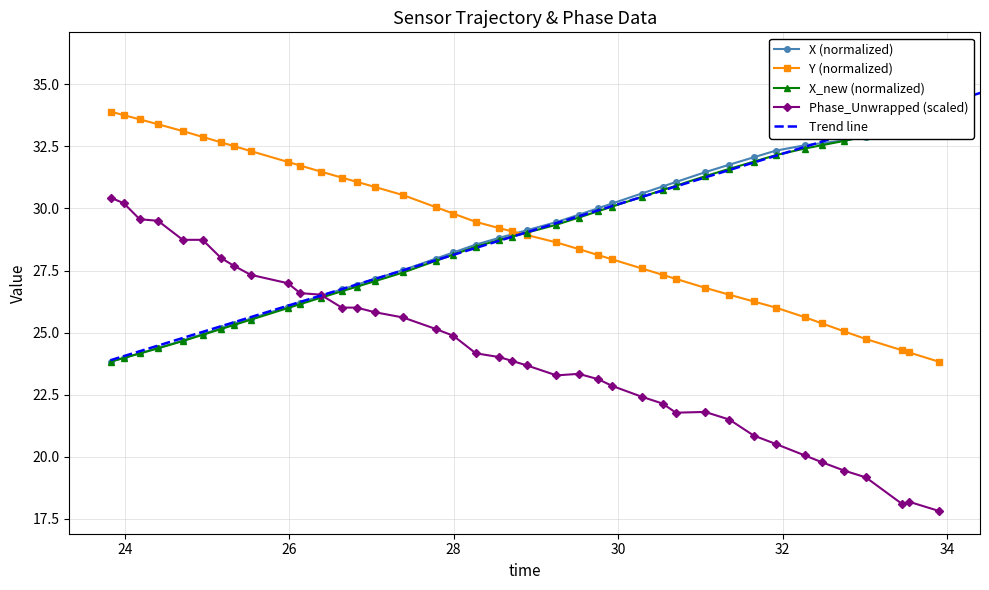

What is the greatest value displayed?

33.9